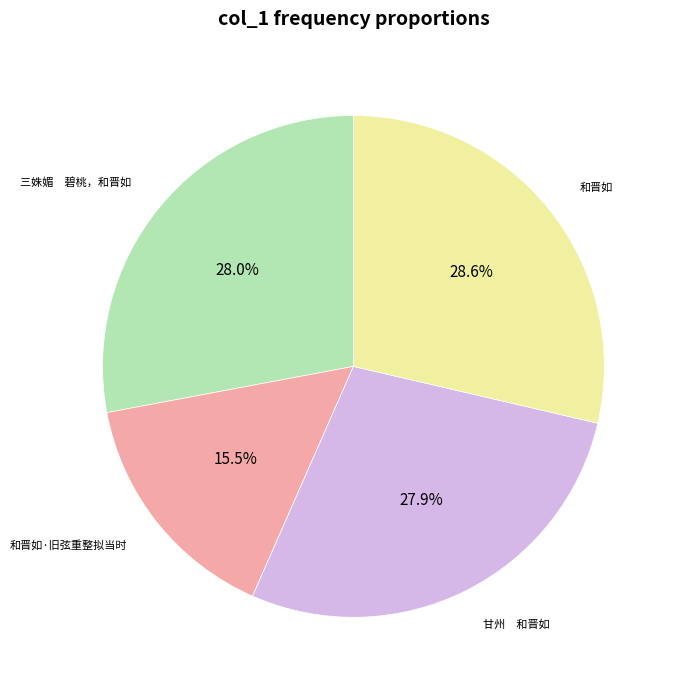

What is the smallest slice in the pie chart?

和晋如·旧弦重整拟当时